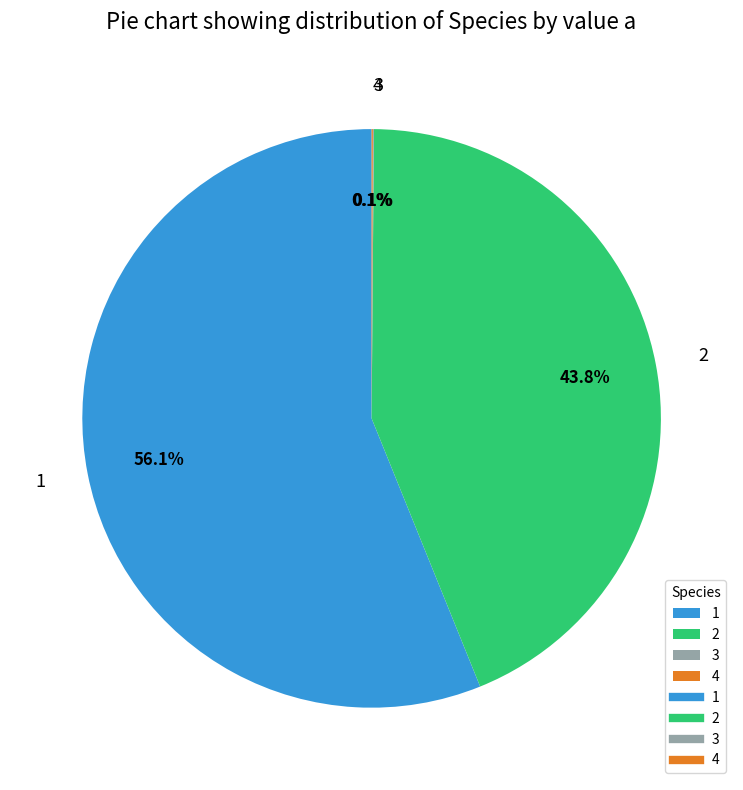

Which slice is the largest?

1